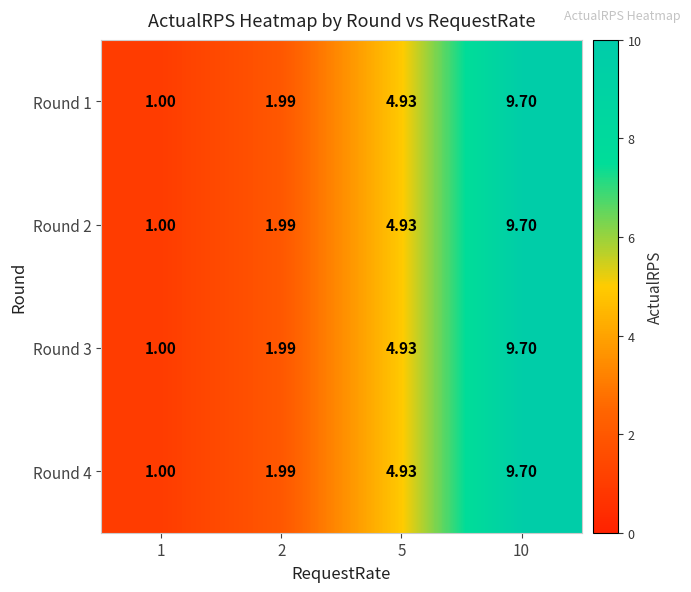

Rank the series at 2 from lowest to highest value.

Round 1, Round 2, Round 3, Round 4